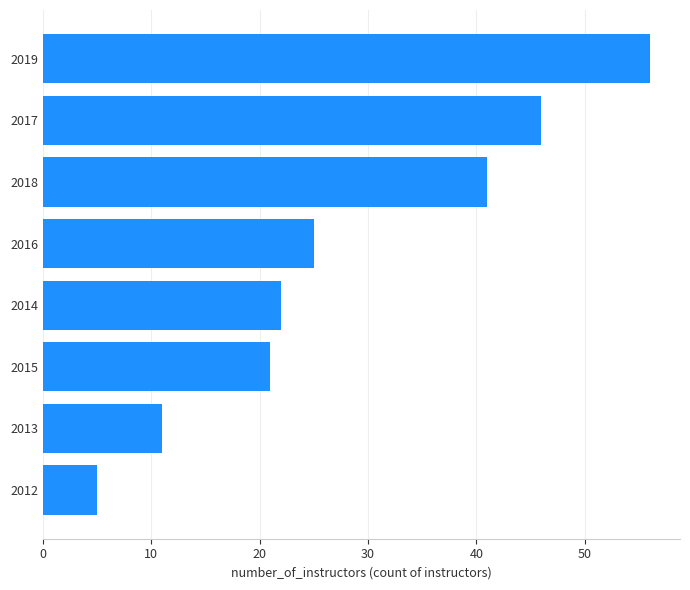

Rank the categories by value from lowest to highest.

2012, 2013, 2015, 2014, 2016, 2018, 2017, 2019